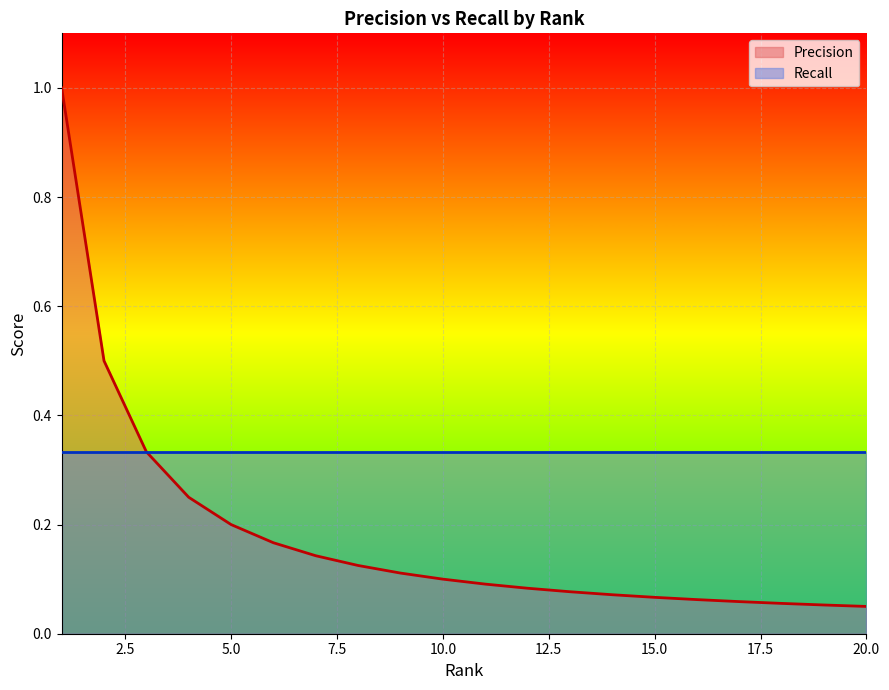

What is the value of the 19th point from the left?

0.1